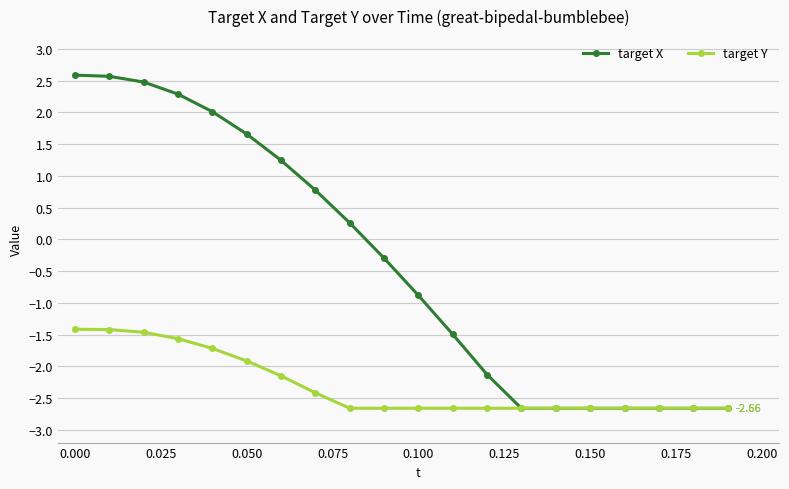

Rank the series by their average value, from highest to lowest.

target X, target Y